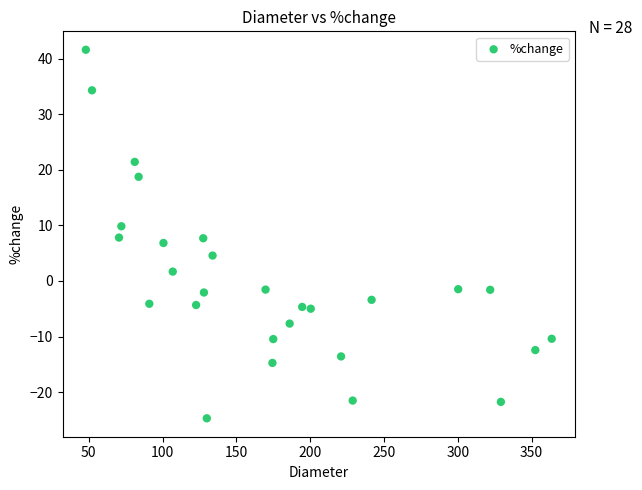

What is the range of Y values (max minus min)?

66.3